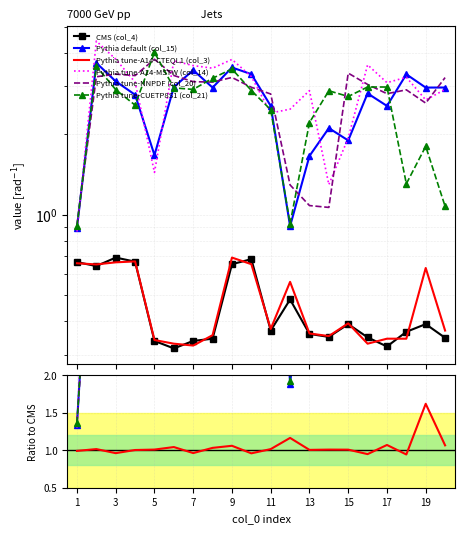

Which series has the largest range (max minus min)?

Pythia tune-CUETP8S1 (col_21)